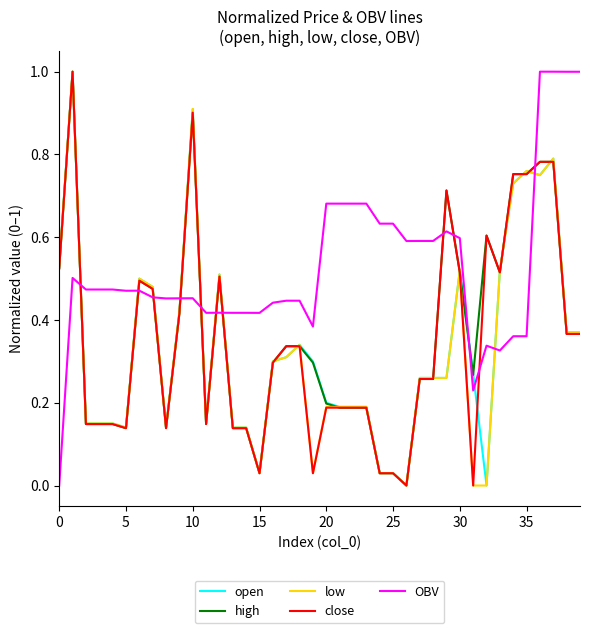

Which series has the largest total across all categories?

OBV